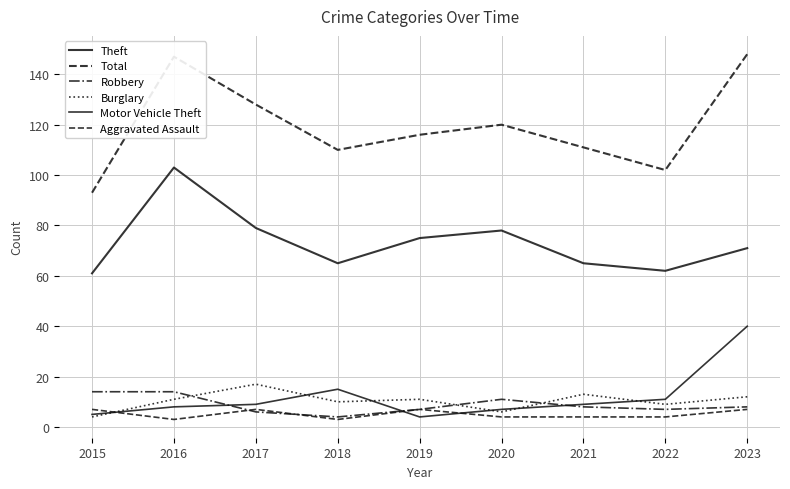

True or false: Total and Burglary intersect in this chart.

False